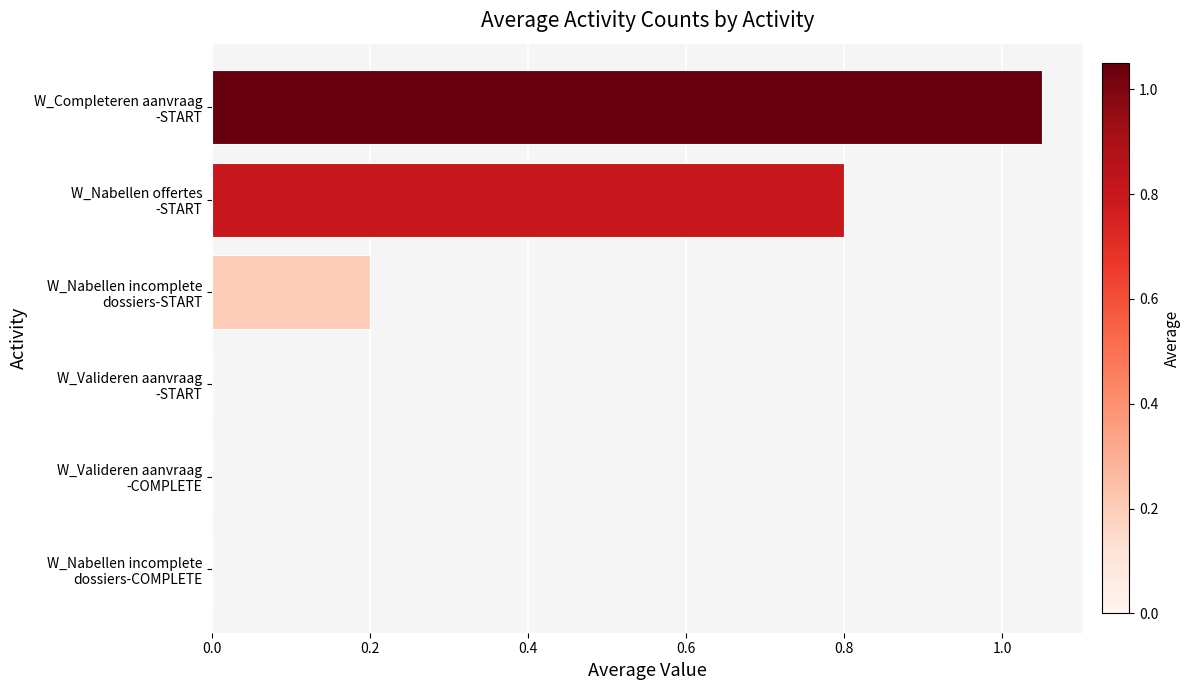

How many data points does each series have?

6